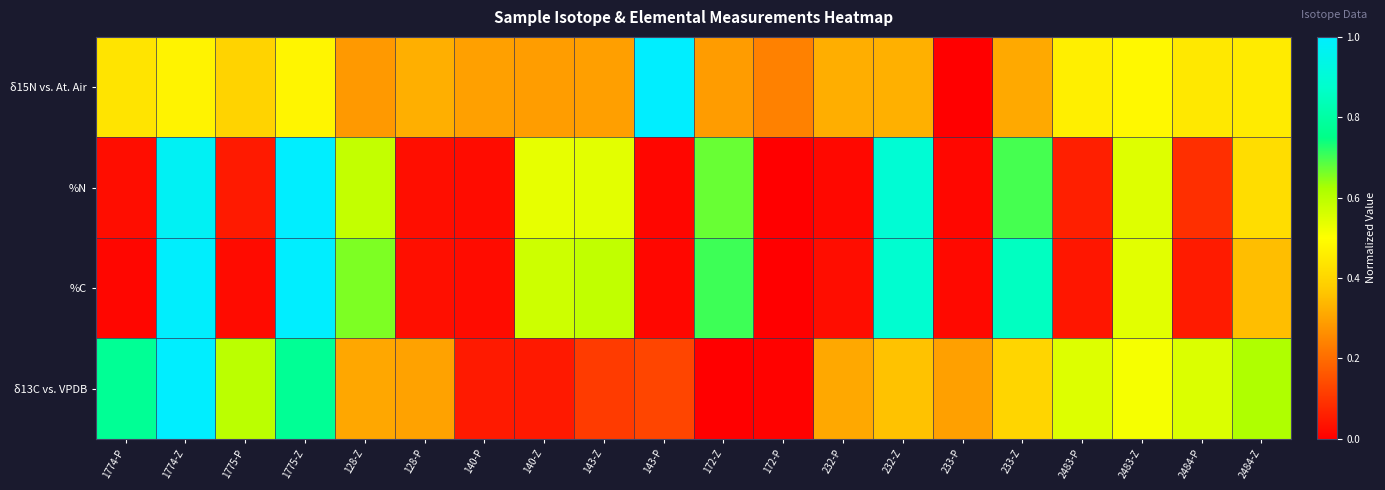

At which category does the chart reach its peak across all series?

143-P